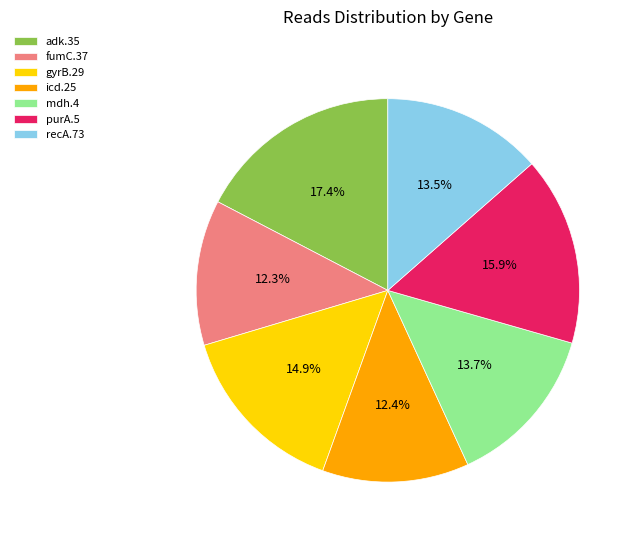

Between fumC.37 and purA.5, which is larger?

purA.5